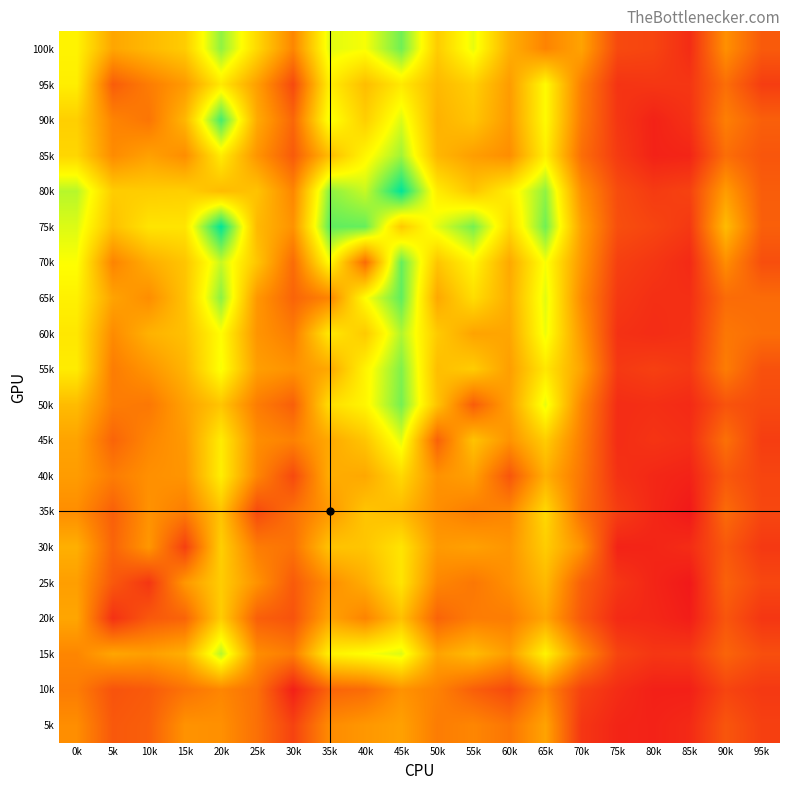

Which label corresponds to the smallest value in the chart?

85k